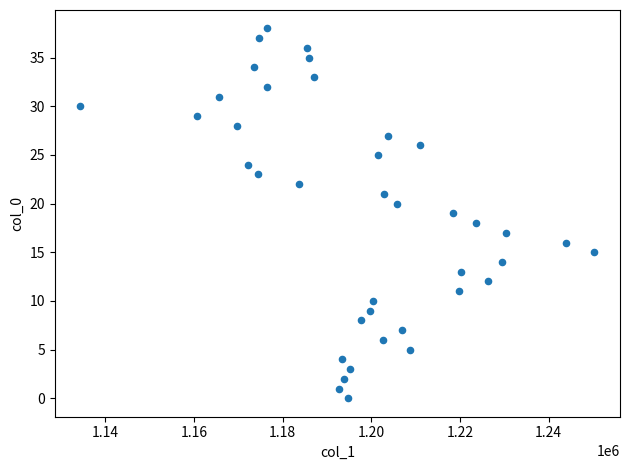

Count the number of points in this scatter plot.

39